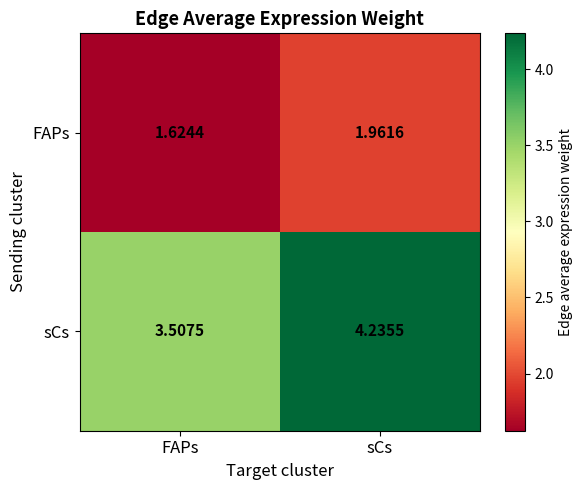

At which category is the sum across all series the highest?

sCs